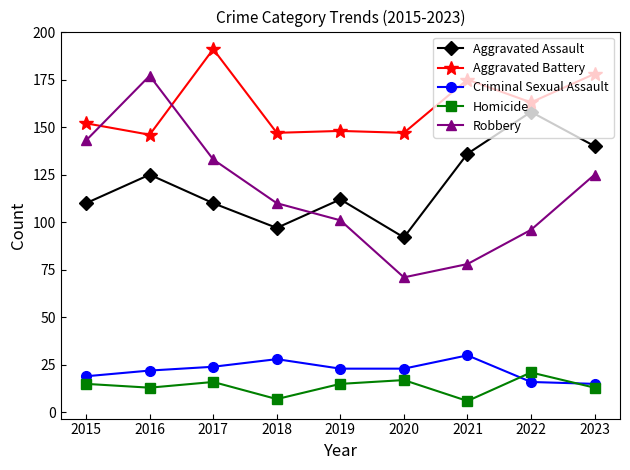

True or false: Homicide has a value of 15 at 2019.

True